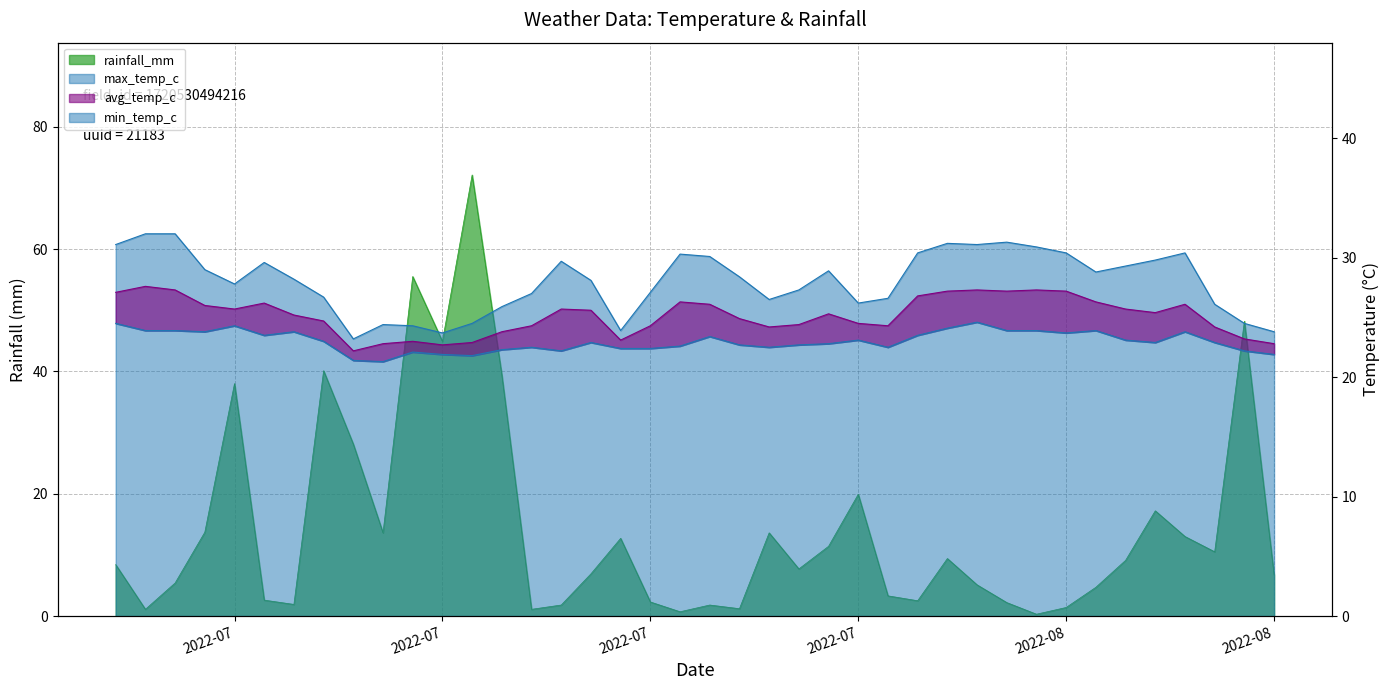

How many data points in rainfall_mm are above 8?

20